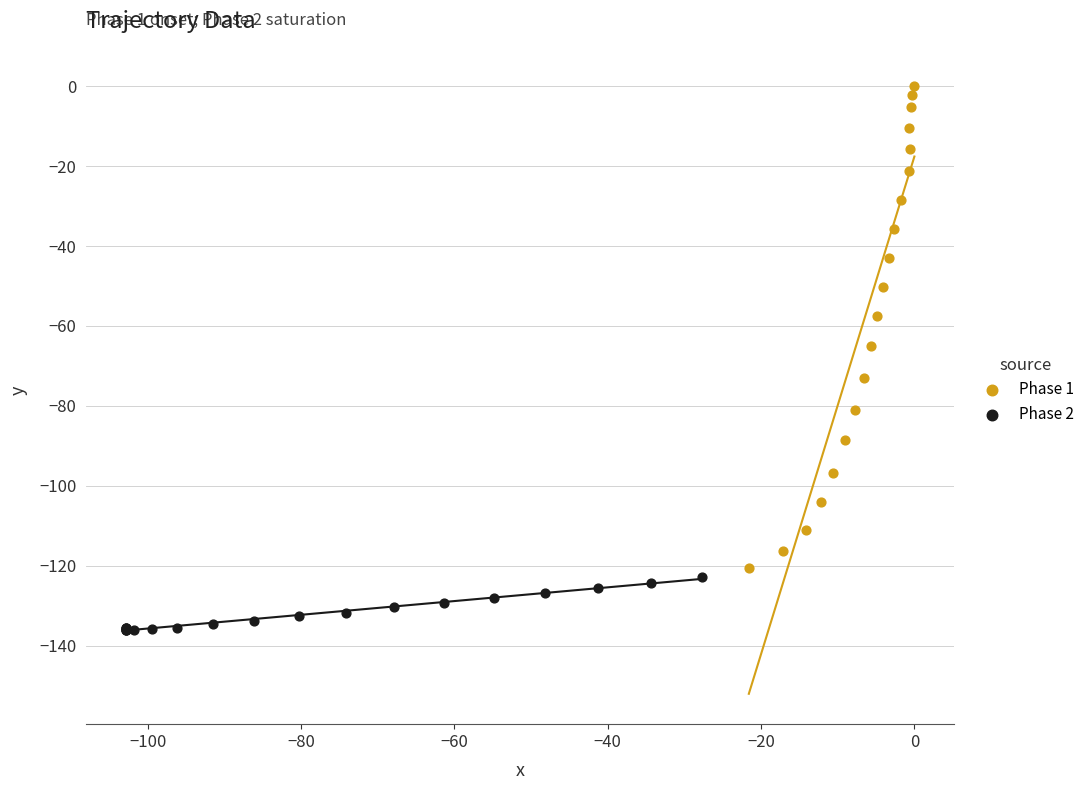

Which series has the largest Y range (max minus min)?

Phase 1